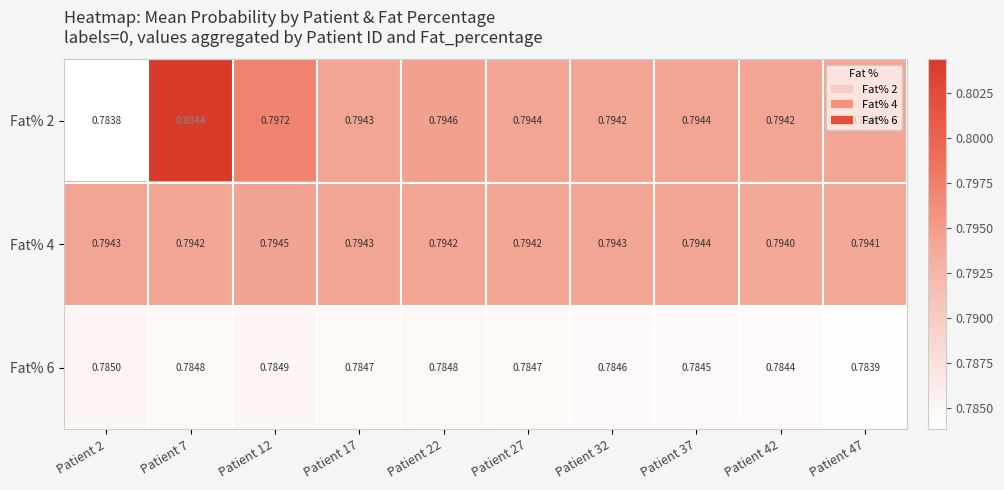

Which series has the largest total across all categories?

Fat% 2